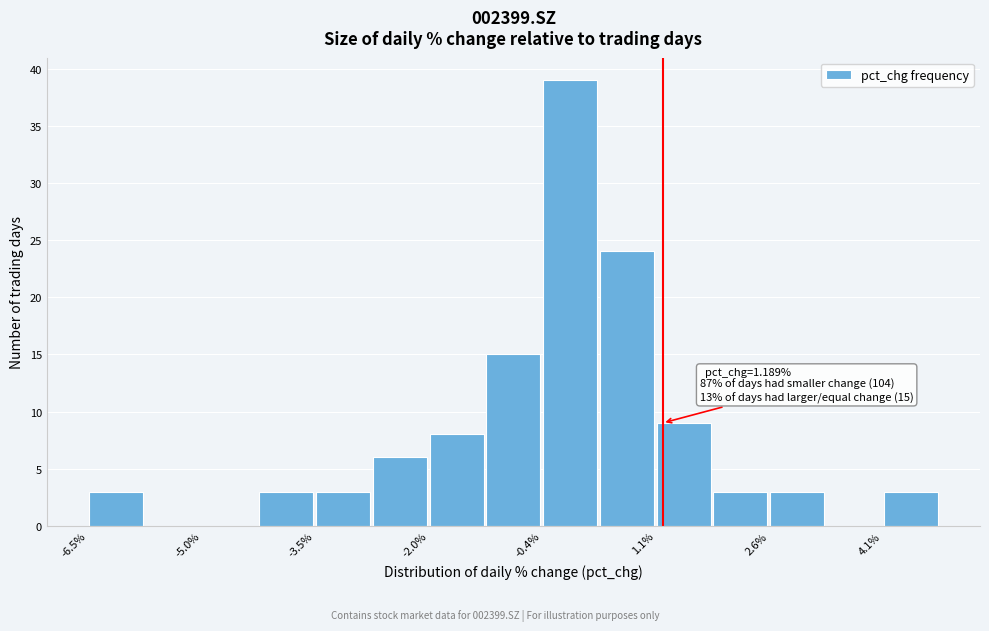

Around what value on the x-axis is the tallest bar? Give the approximate position of its centre, as read against the axis.

0.0